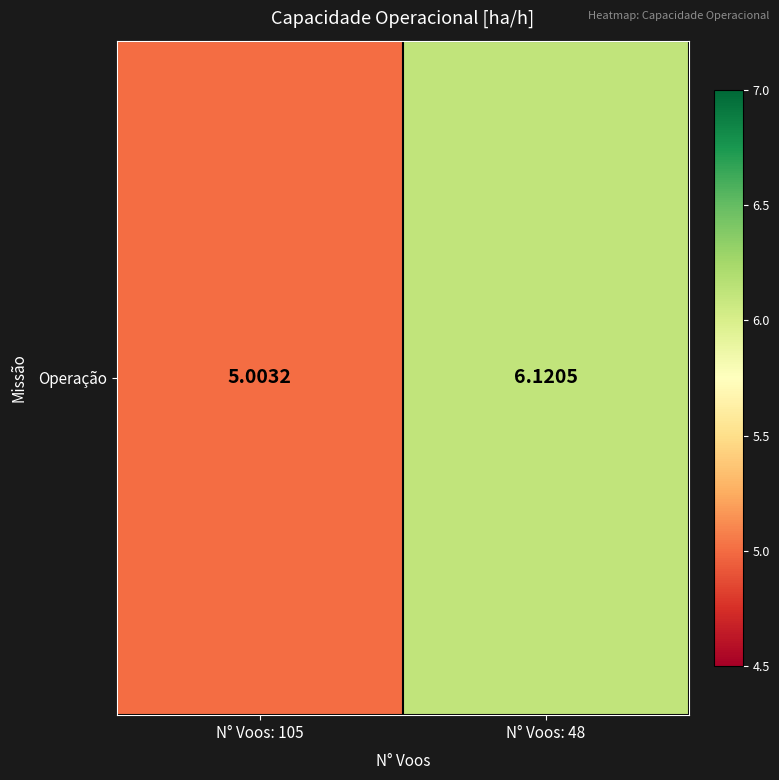

Reading right to left, extract all data points from this chart.

N° Voos: 48=6.1	N° Voos: 105=5.0